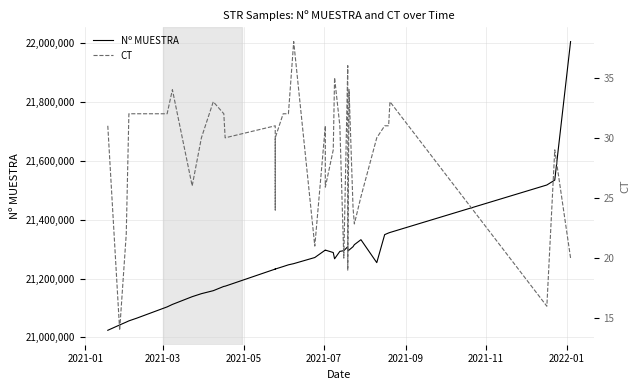

True or false: Nº MUESTRA has more than 1 interior local peaks.

True